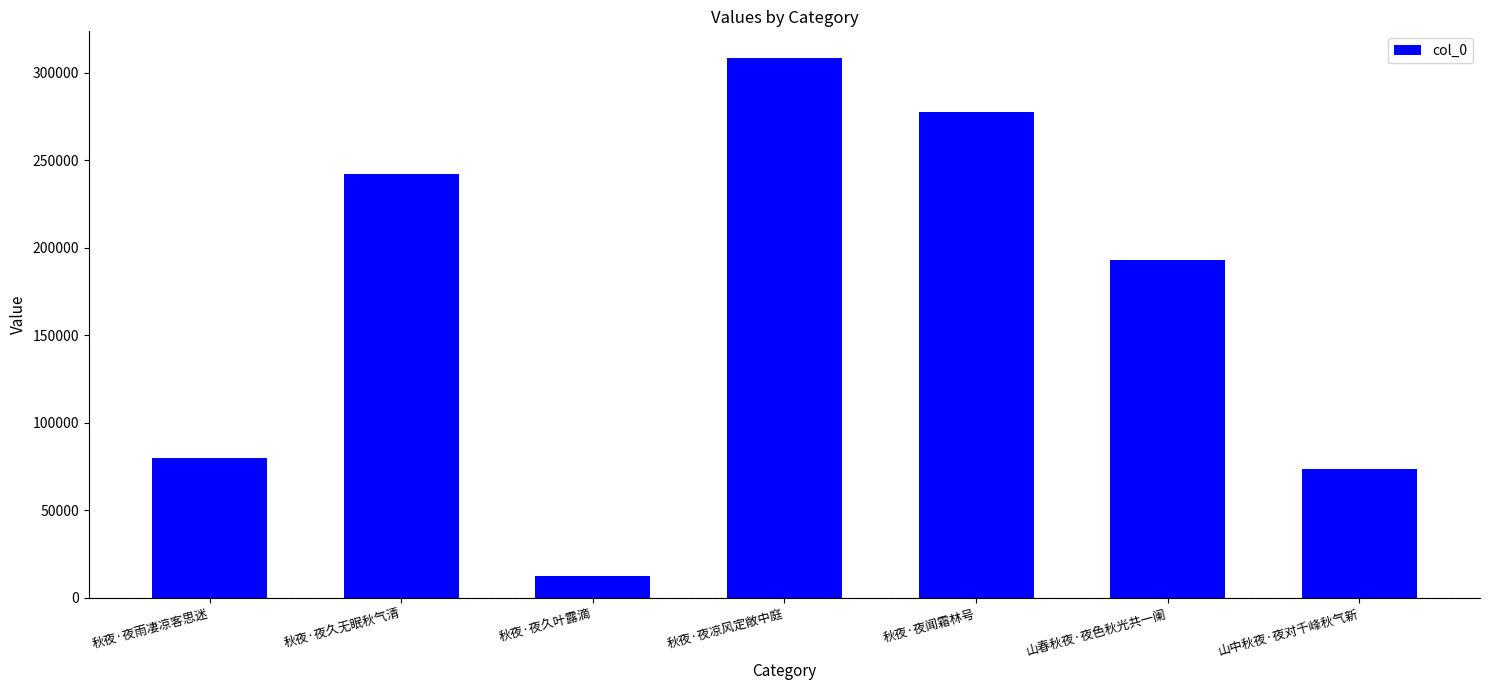

Which has a higher value, 秋夜·夜雨凄凉客思迷 or 秋夜·夜凉风定敞中庭?

秋夜·夜凉风定敞中庭